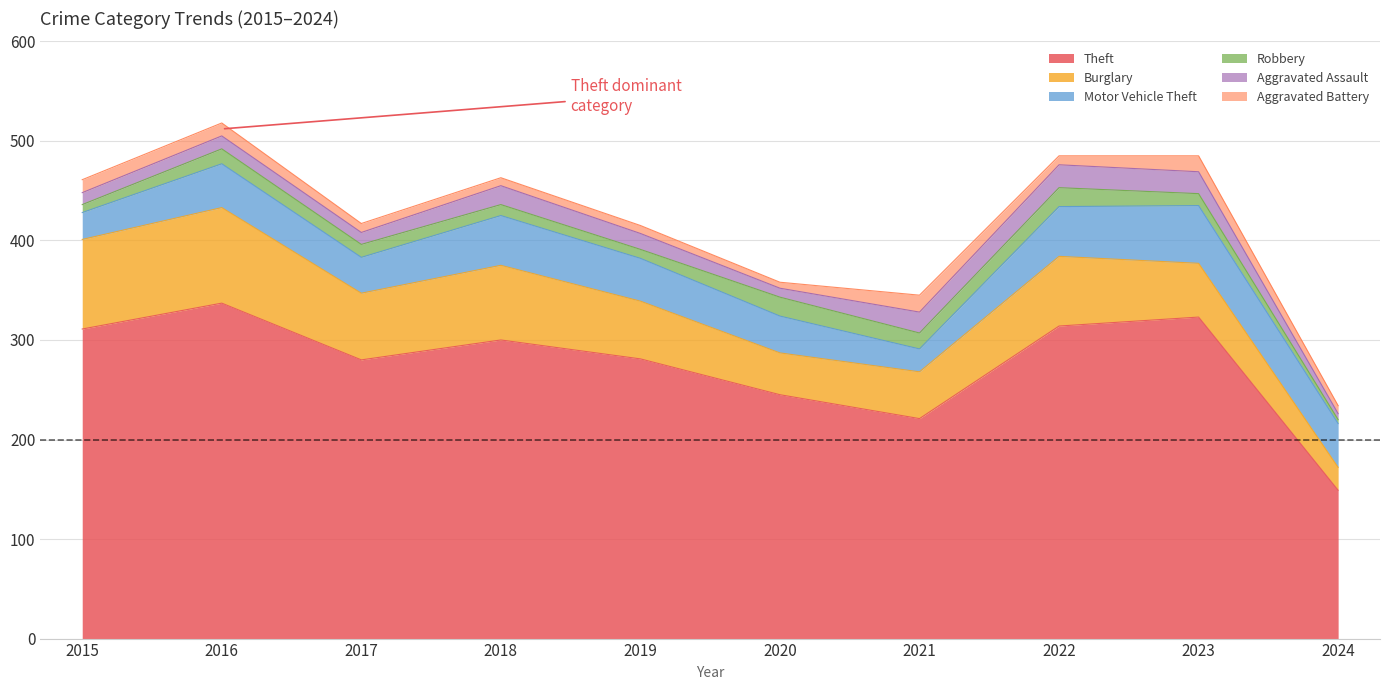

At which category does Theft reach its first local valley?

2017